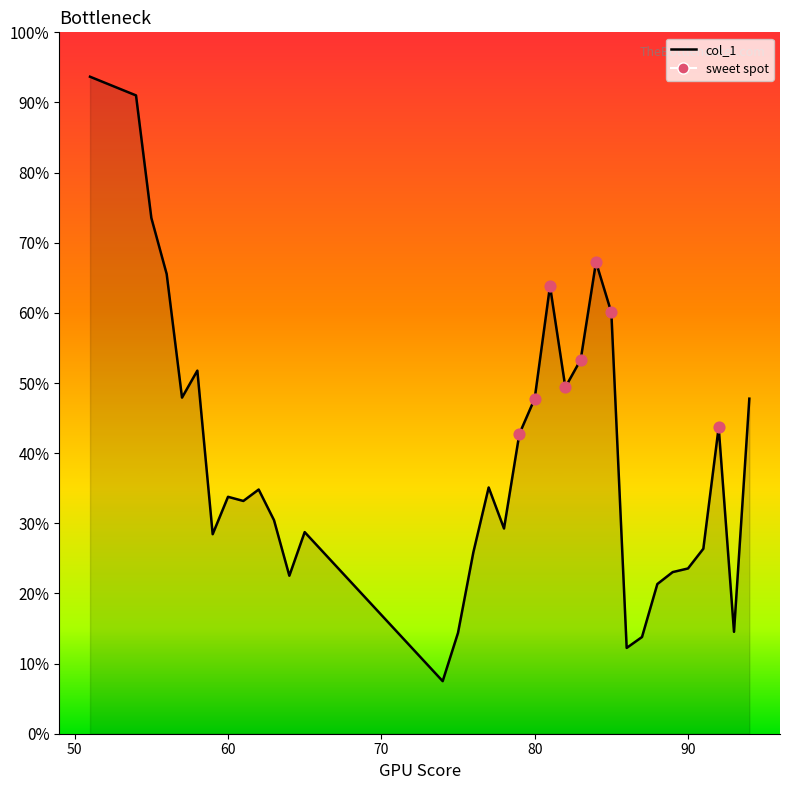

Does the chart have visible grid lines?

No